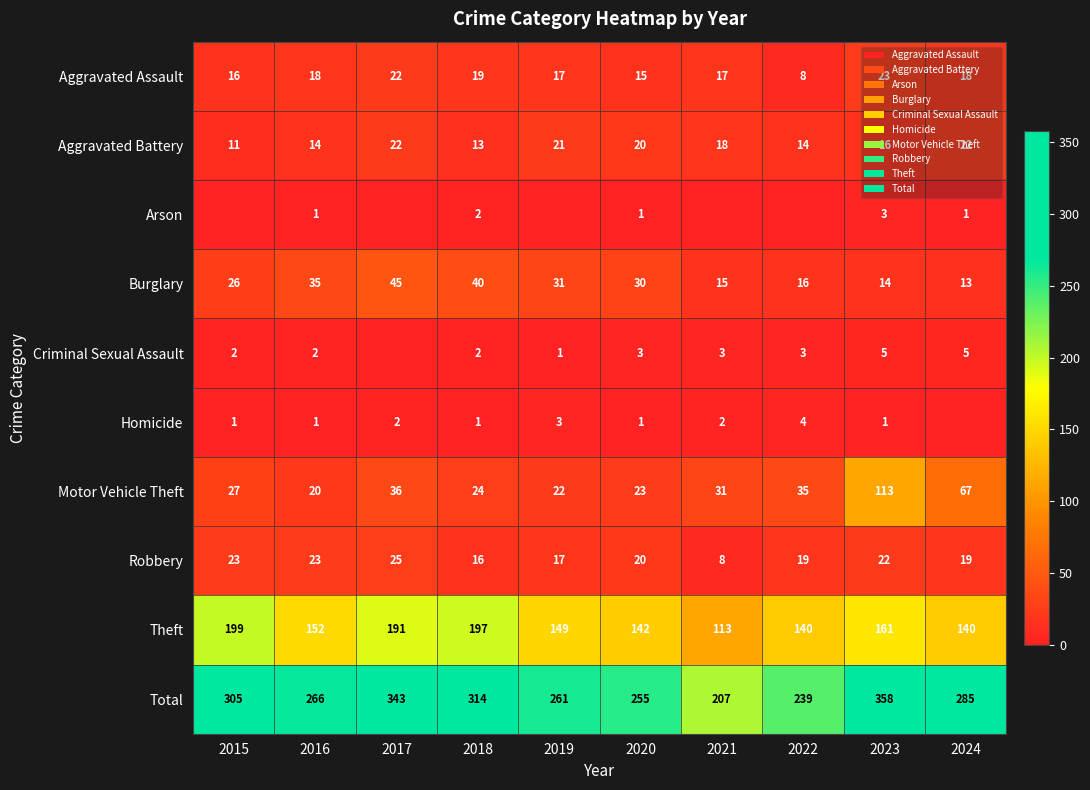

What is the total value across all series at 2022?

478